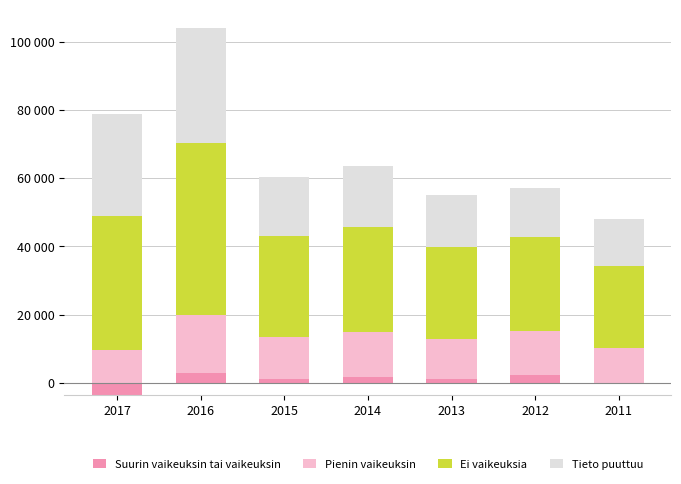

At which label does Pienin vaikeuksin reach its minimum?

2017